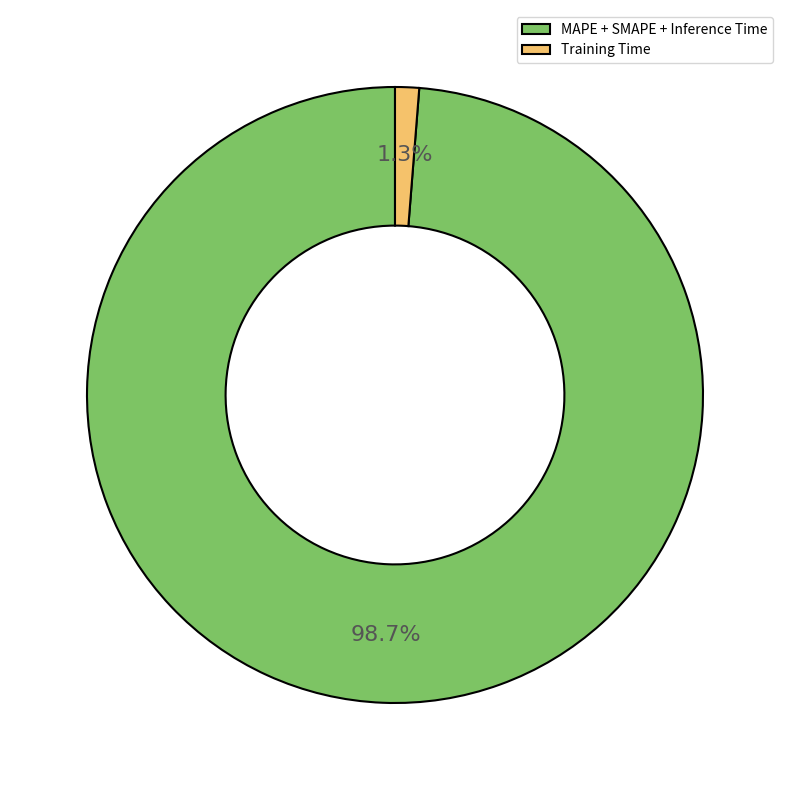

How many segments does this pie chart have?

2